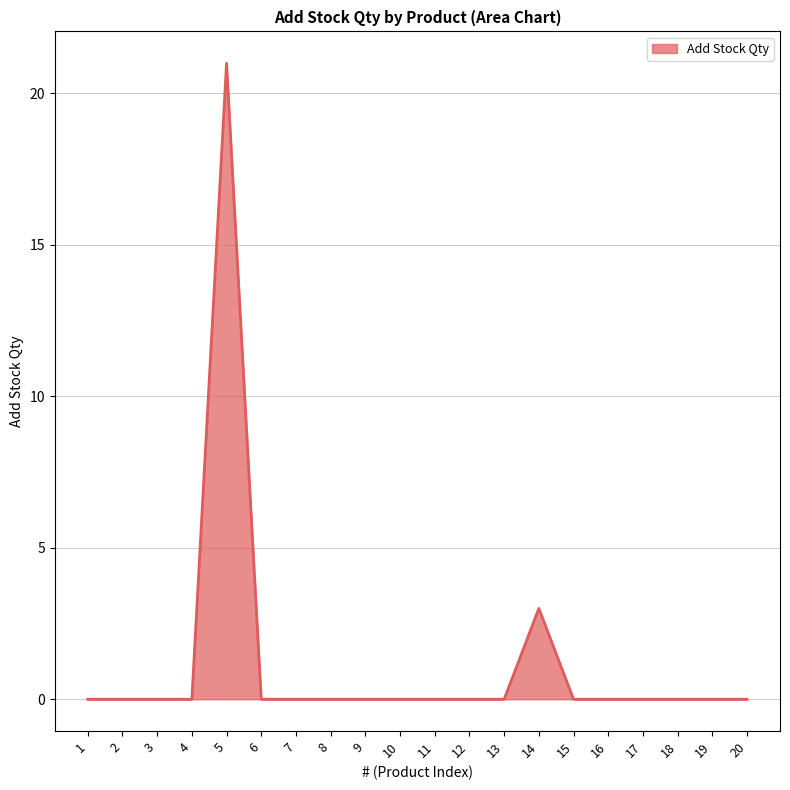

How many lines are shown in the chart?

1